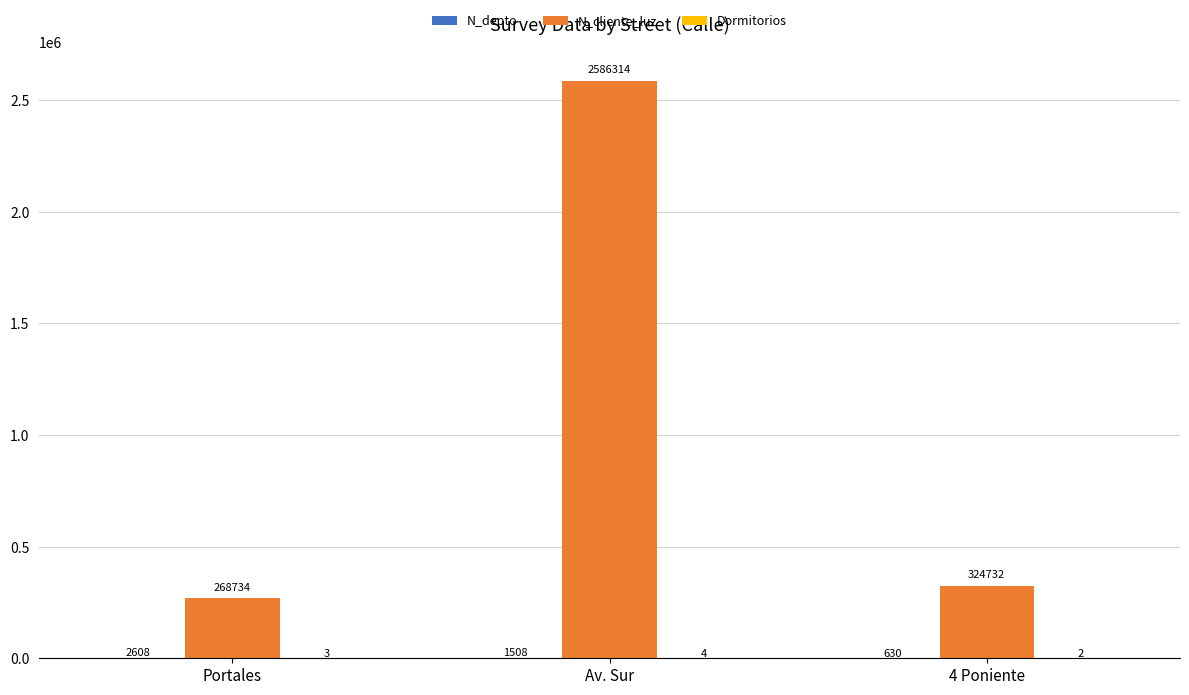

The N_cliente_luz series shows 324732 at 4 Poniente. True or false?

True